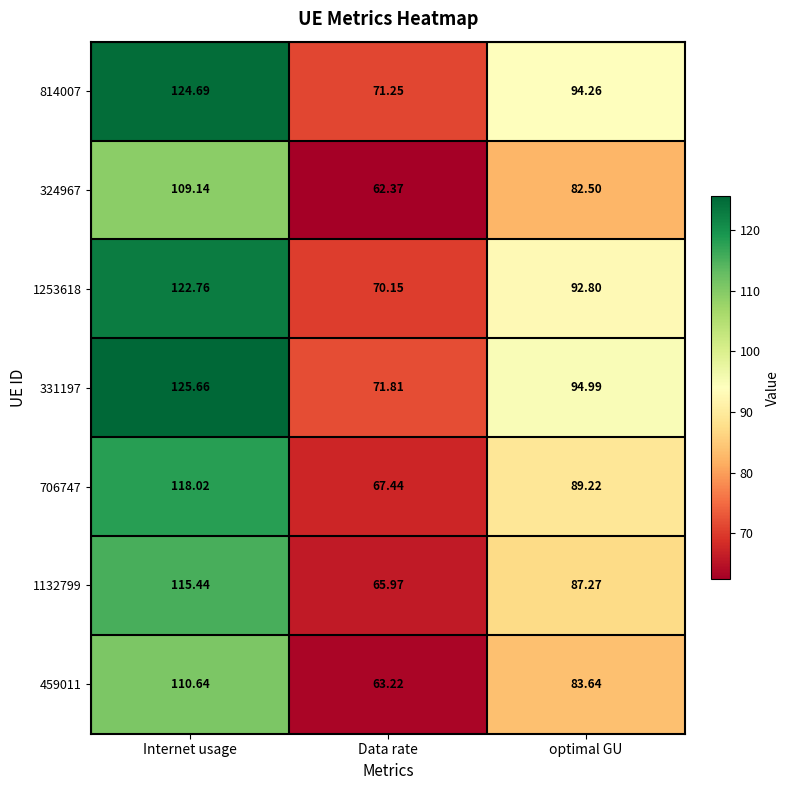

Is the value of 1132799 at Internet usage greater than the value of 331197 at Data rate?

Yes